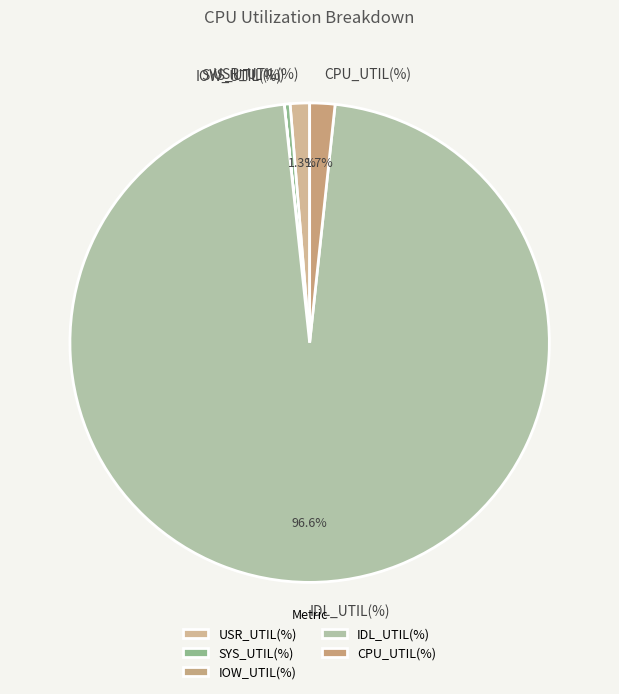

Do USR_UTIL(%) and IDL_UTIL(%) together represent more than half of the pie?

Yes